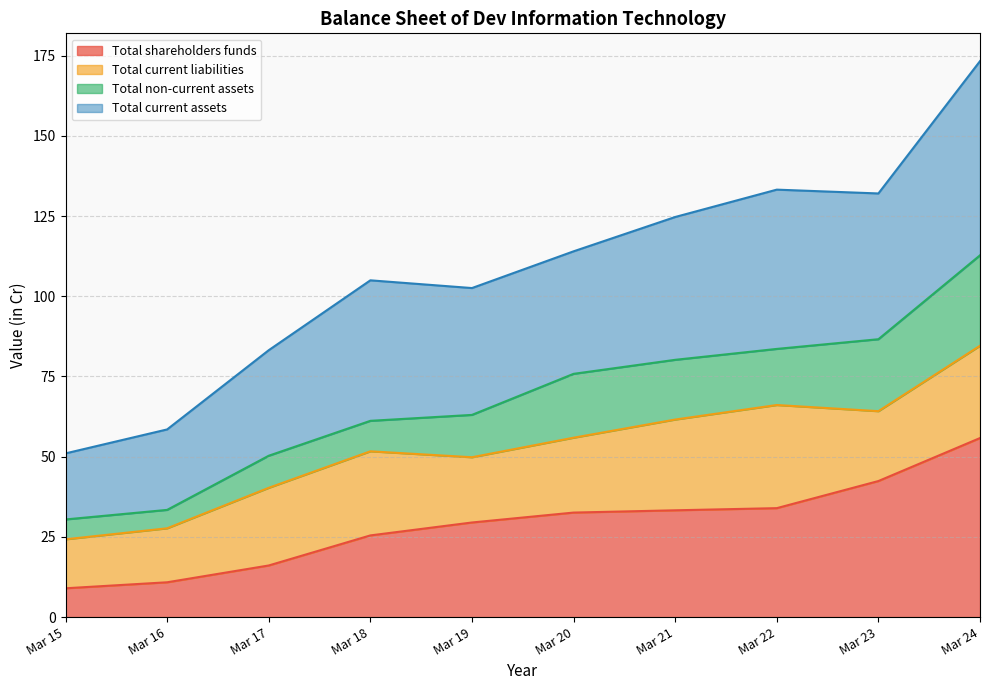

True or false: Total shareholders funds and Total current assets cross at least once.

False